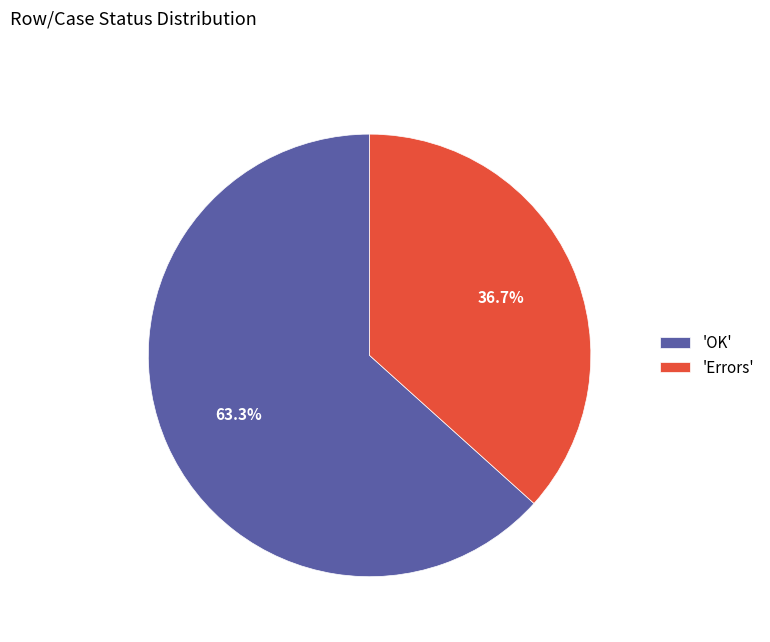

What is the total percentage of 'Errors' and 'OK'?

100.0%